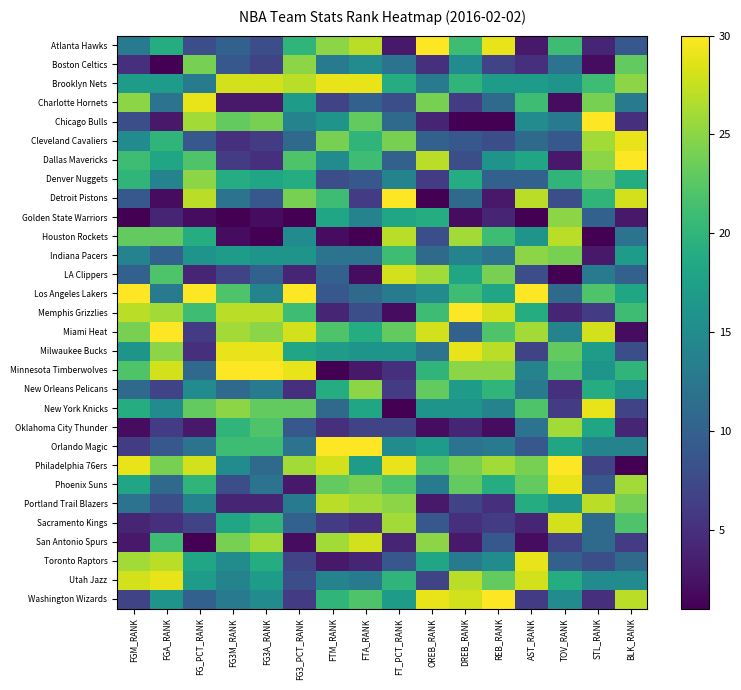

Rank the series by their maximum value, from highest to lowest.

Atlanta Hawks, Chicago Bulls, Dallas Mavericks, Detroit Pistons, Los Angeles Lakers, Memphis Grizzlies, Miami Heat, Minnesota Timberwolves, Orlando Magic, Philadelphia 76ers, Washington Wizards, Brooklyn Nets, Charlotte Hornets, Cleveland Cavaliers, Milwaukee Bucks, New York Knicks, Phoenix Suns, Toronto Raptors, Utah Jazz, LA Clippers, Sacramento Kings, San Antonio Spurs, Houston Rockets, Portland Trail Blazers, Oklahoma City Thunder, Boston Celtics, Denver Nuggets, Golden State Warriors, Indiana Pacers, New Orleans Pelicans